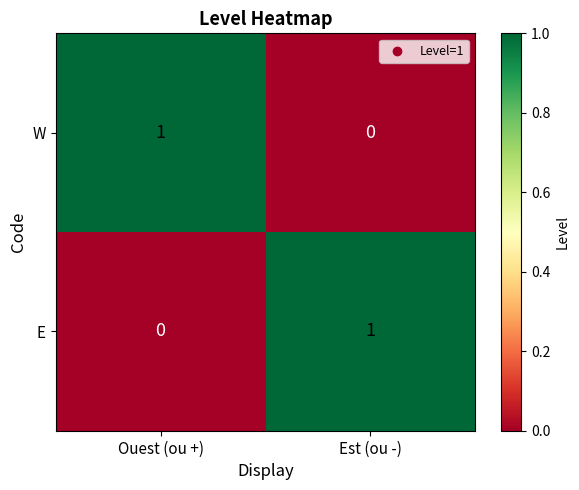

At Est (ou -), list the series in order from largest to smallest.

E, W